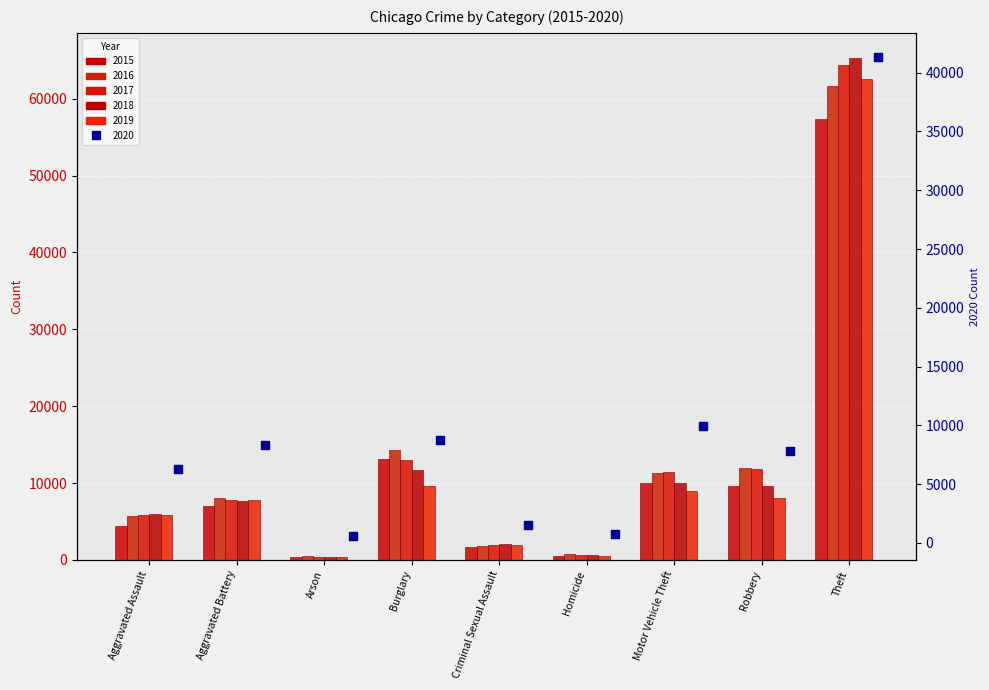

Which series has the largest total across all categories?

2017